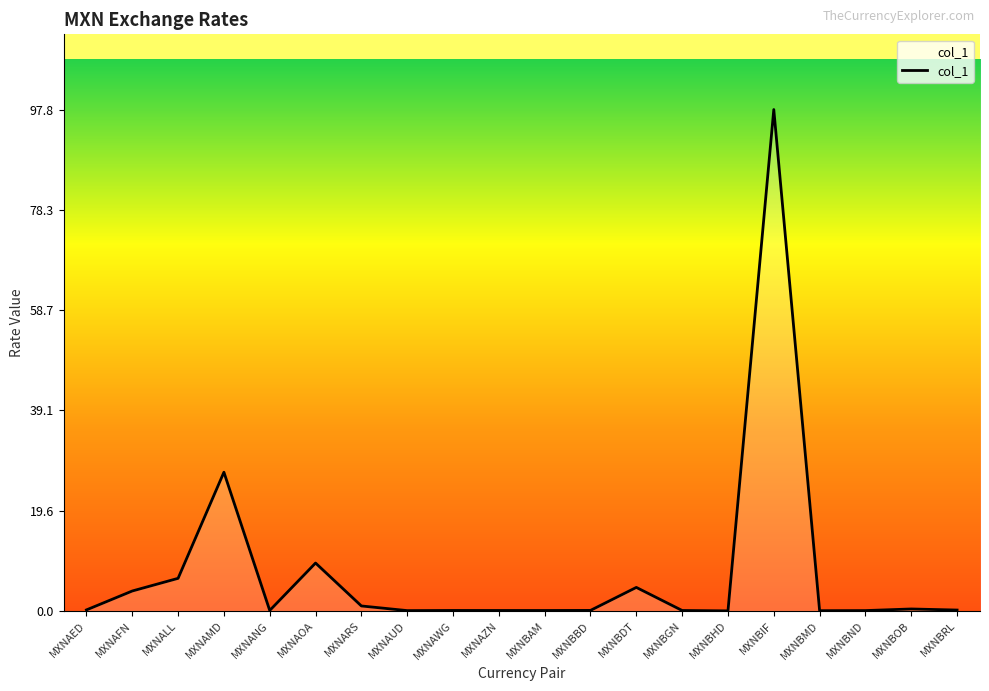

What is the difference between the maximum and second lowest values?

97.8